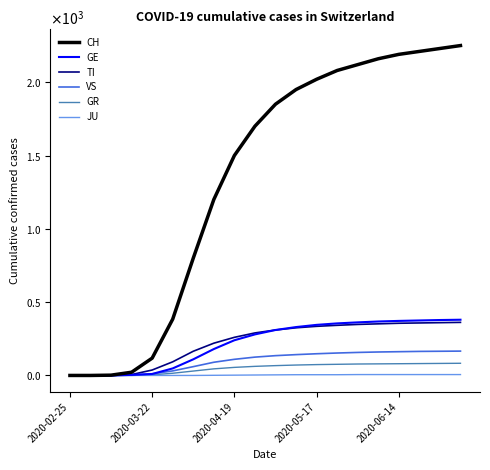

Count the JU values in the range 0 to 6.

20